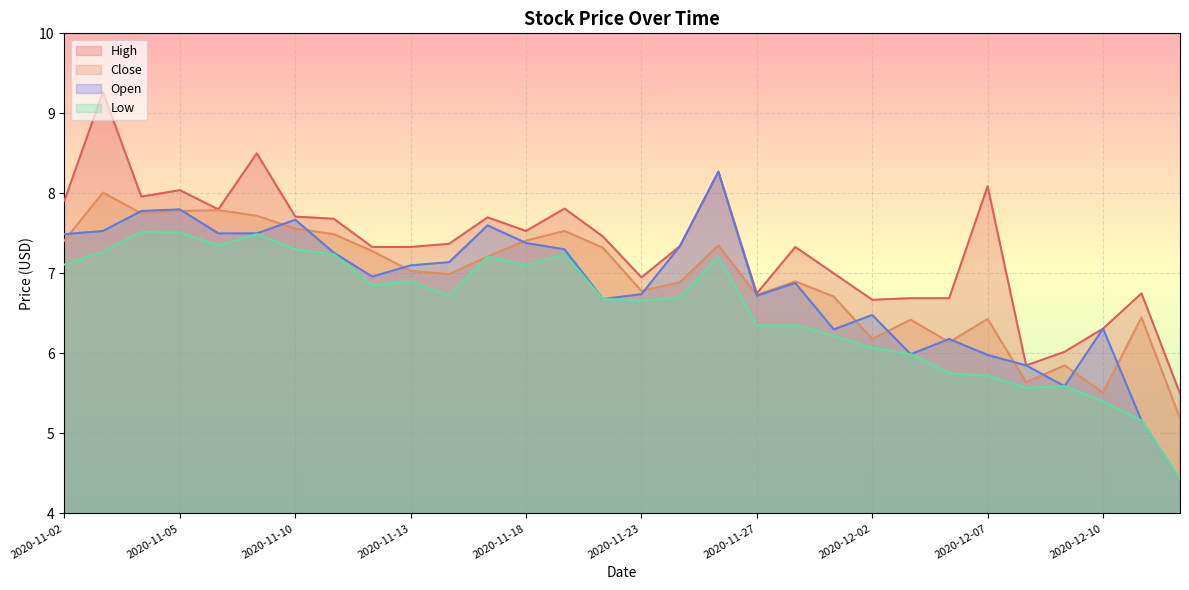

How many interior local valleys does the Low series have?

6